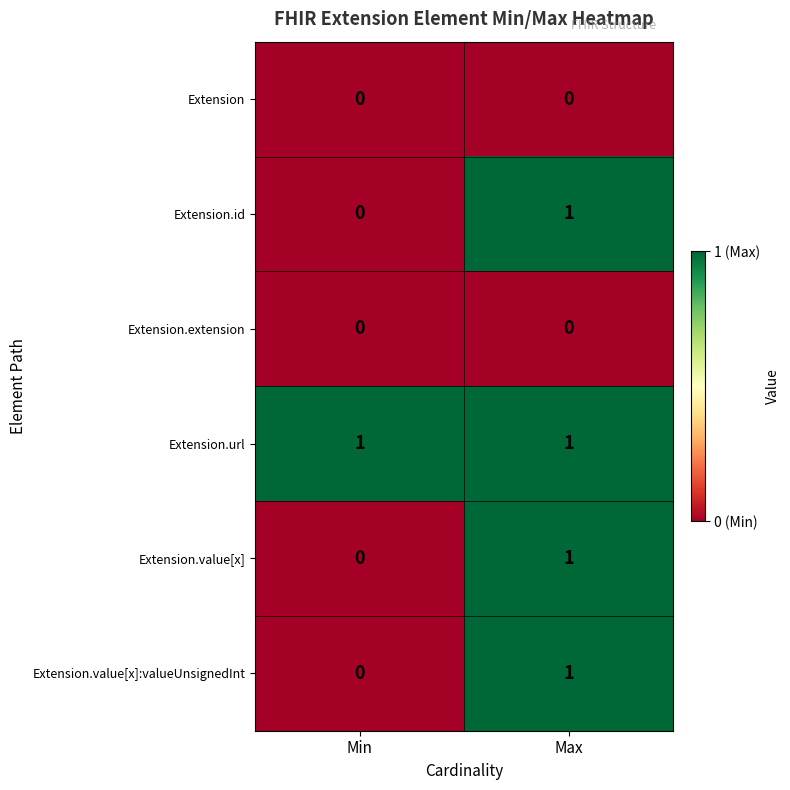

What is the total value across all series at Max?

4